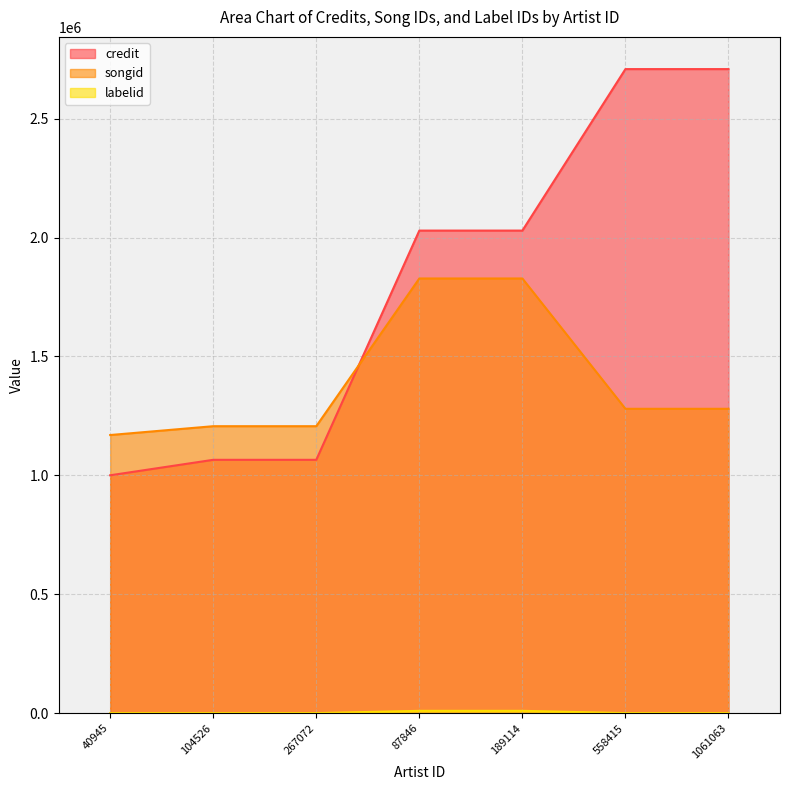

What are all the series names shown in the legend?

credit, songid, labelid